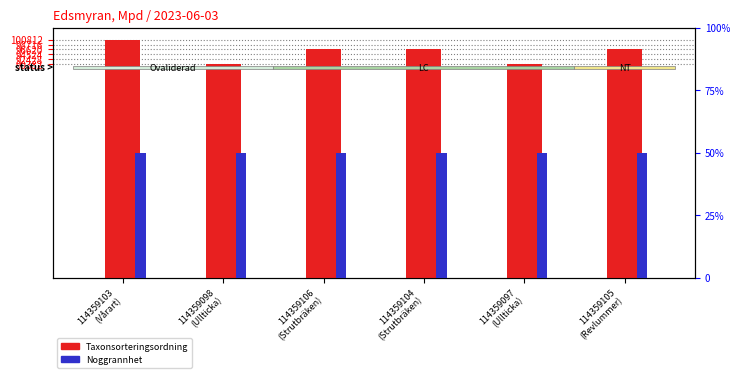

What is the sum of all Taxonsorteringsordning values?

571730